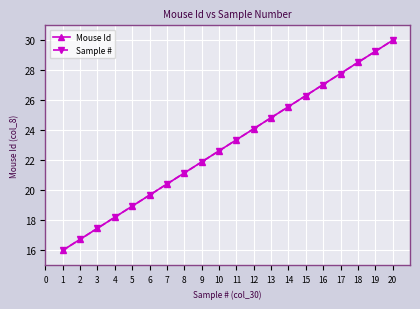

Does the chart have visible grid lines?

Yes